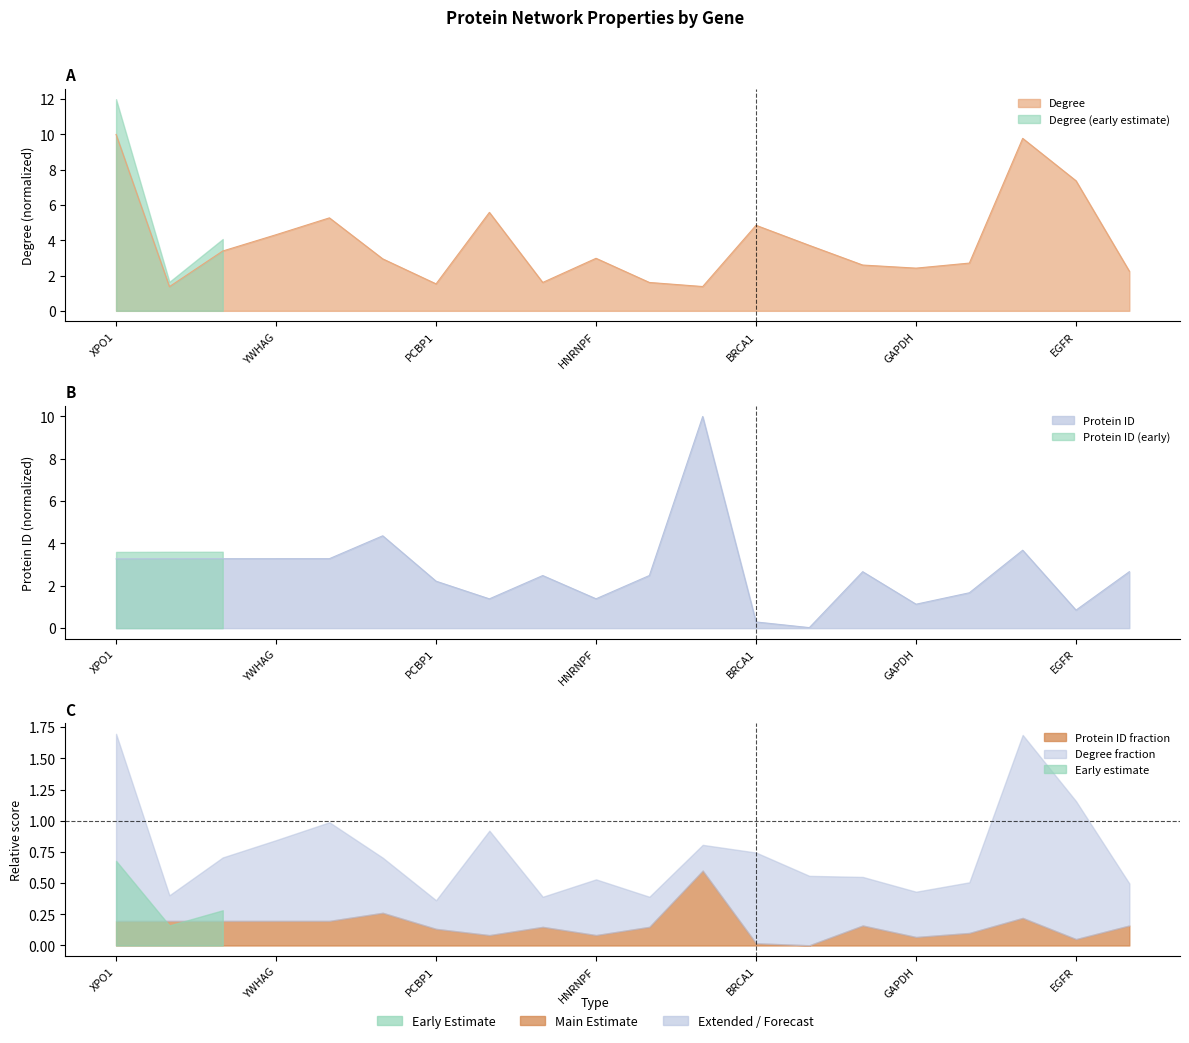

How many interior local peaks does the Degree series have?

5